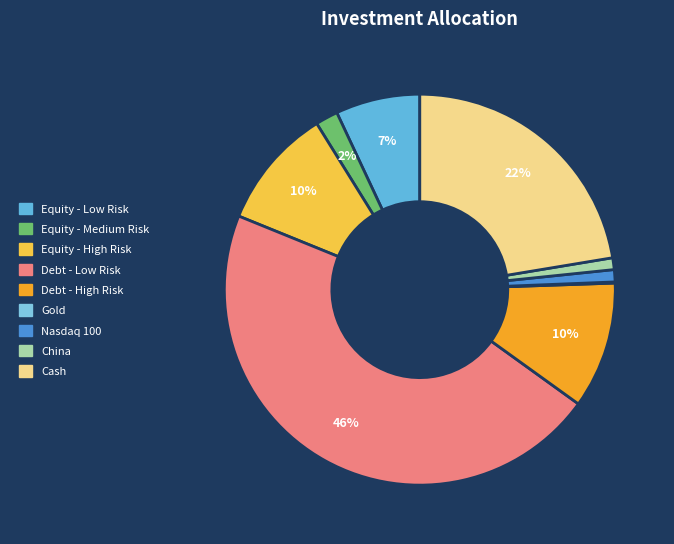

What is the total percentage of Nasdaq 100 and Equity - Medium Risk?

2.9%